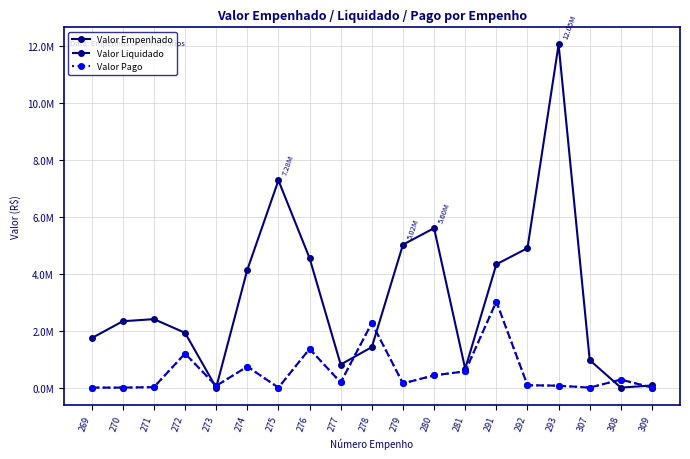

At which label does Valor Empenhado first exceed 2330420?

270